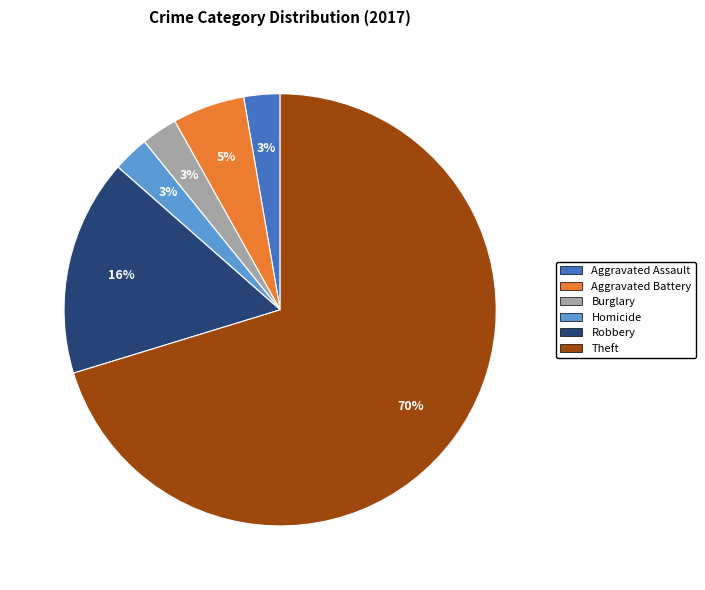

To the nearest percent, what is the difference between the largest and smallest slice percentages?

70%